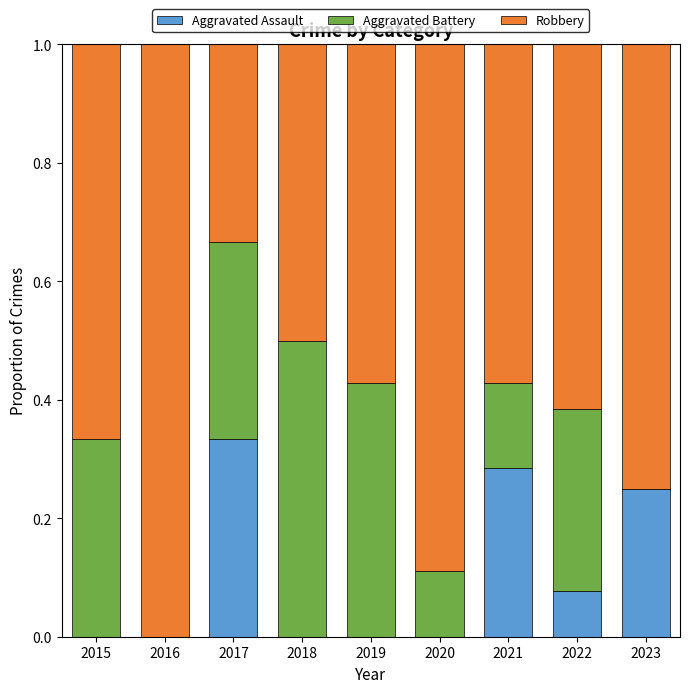

Which category has the highest value in the Aggravated Assault series?

2017